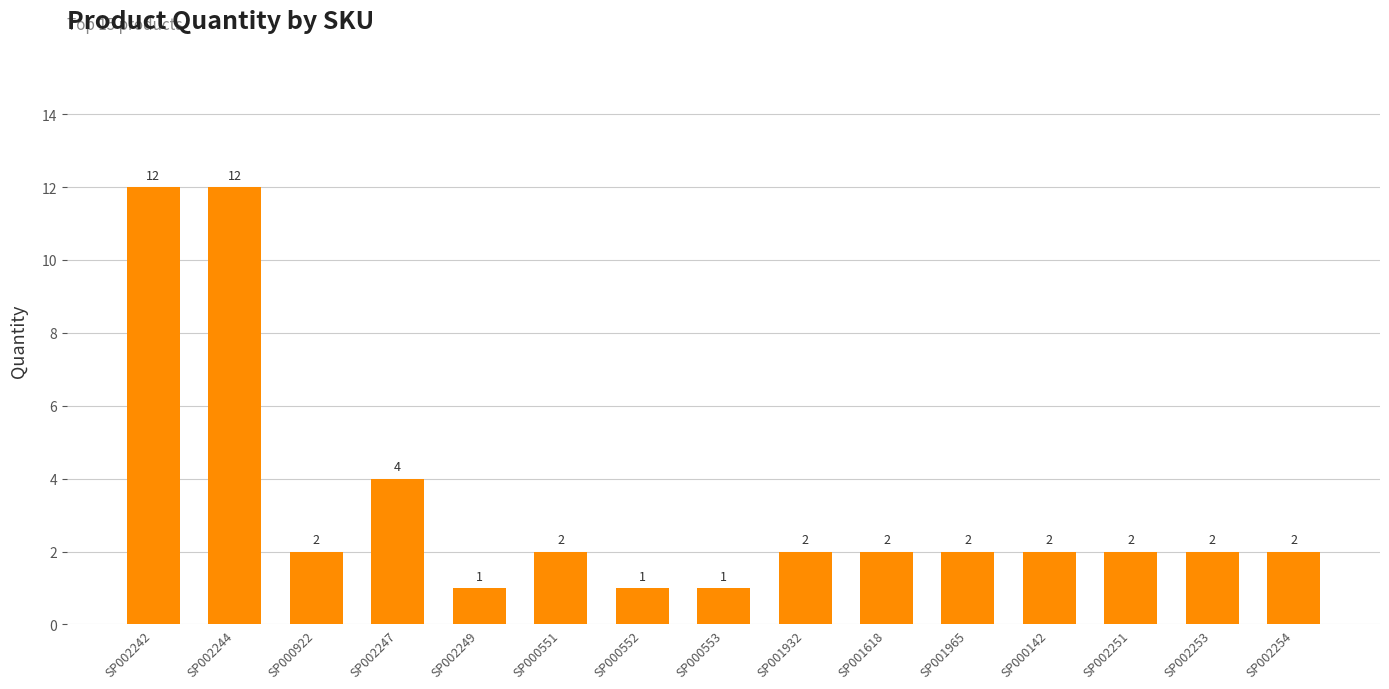

Reading left to right, what are all the values shown in this chart?

SP002242=12	SP002244=12	SP000922=2	SP002247=4	SP002249=1	SP000551=2	SP000552=1	SP000553=1	SP001932=2	SP001618=2	SP001965=2	SP000142=2	SP002251=2	SP002253=2	SP002254=2